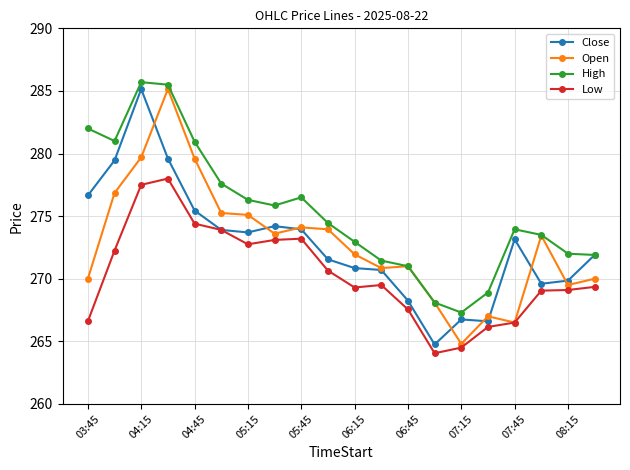

What is the value of the Low point at the 18th from the left?

269.0